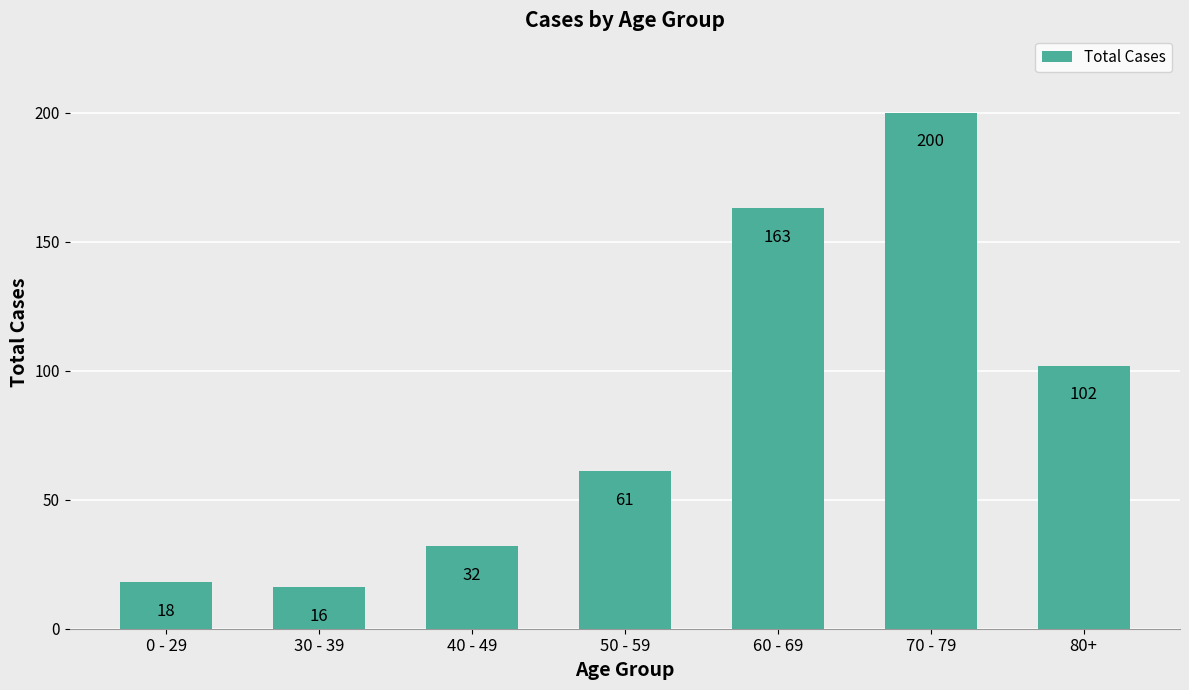

At which category does the chart reach its peak across all series?

70 - 79